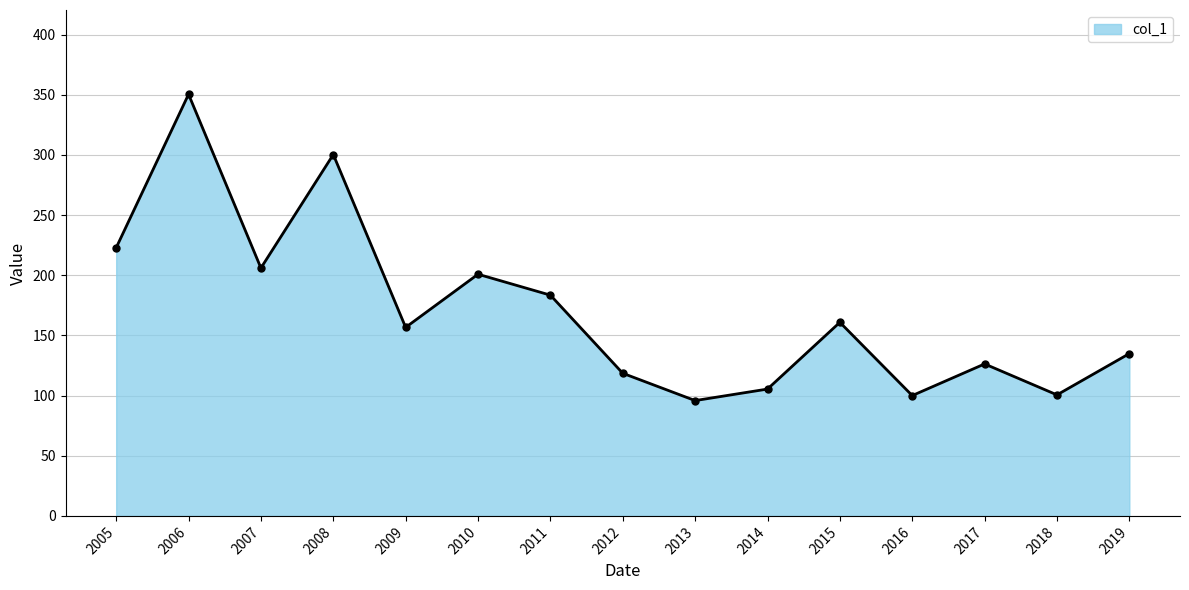

What is the value of the 10th point from the left?

105.4